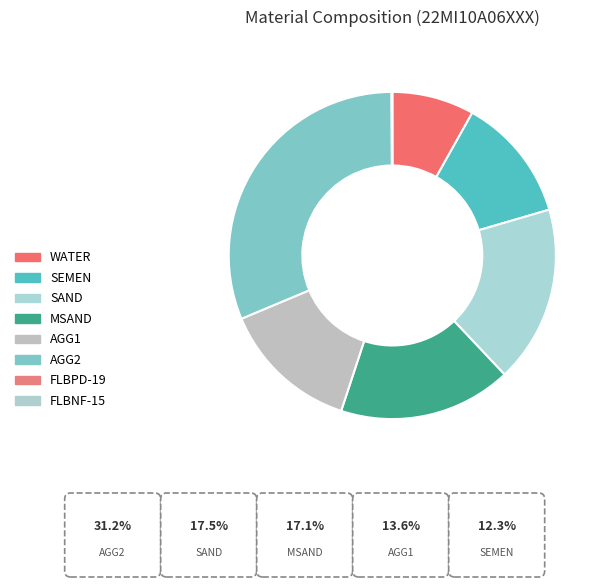

Does MSAND represent more than half of the total?

No